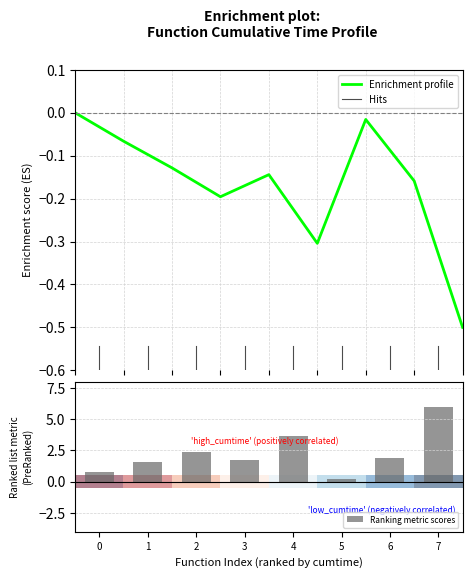

What is the difference between the Ranking metric scores values at 0 and 4?

2.9